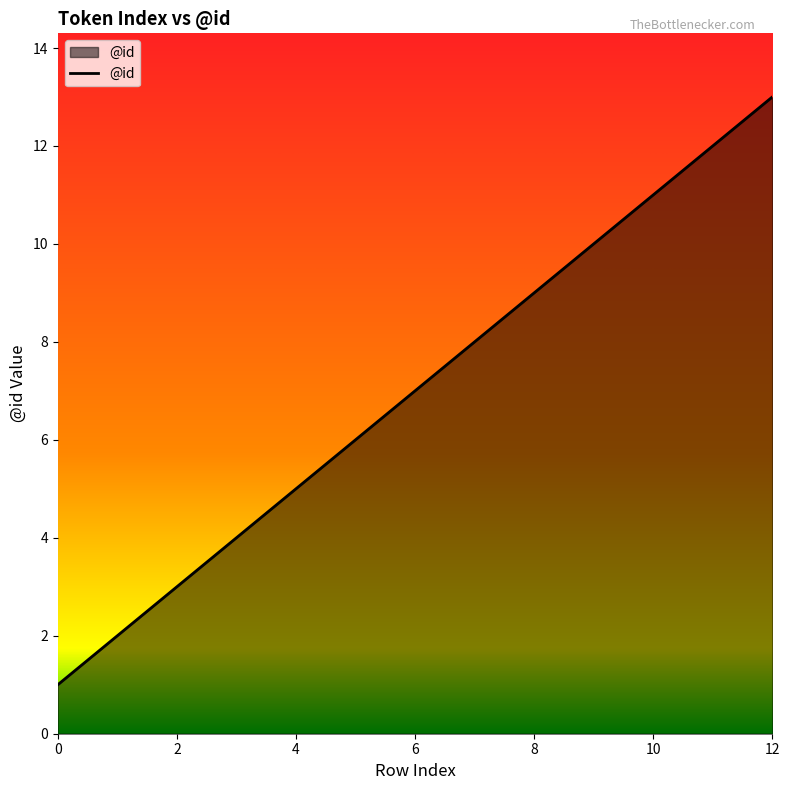

What is the greatest value displayed?

13